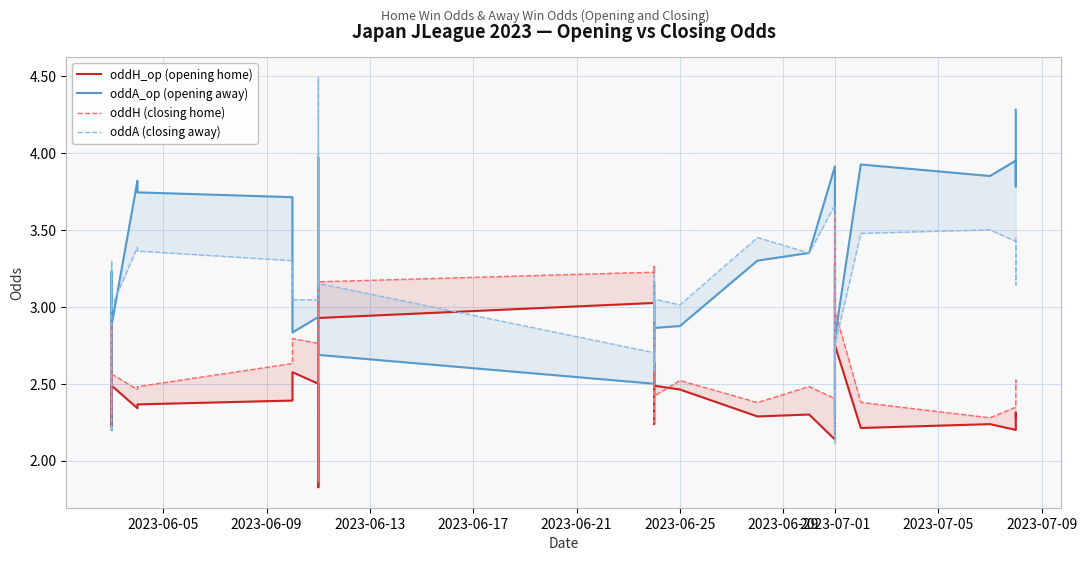

List the series in order of their peak value, highest first.

oddA (closing away), oddA_op (opening away), oddH (closing home), oddH_op (opening home)